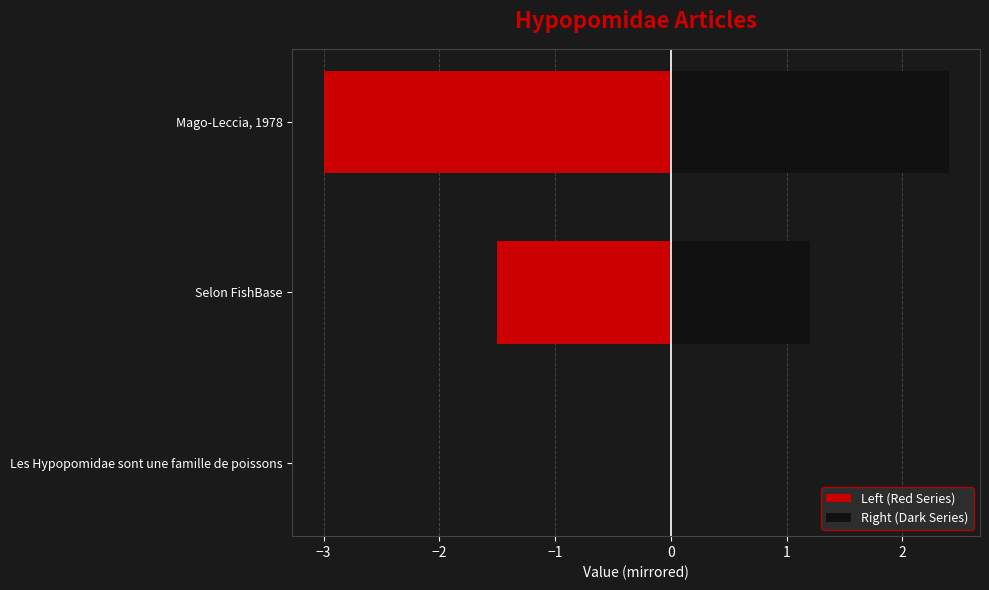

How many negative values does the Left (Red Series) series have?

2